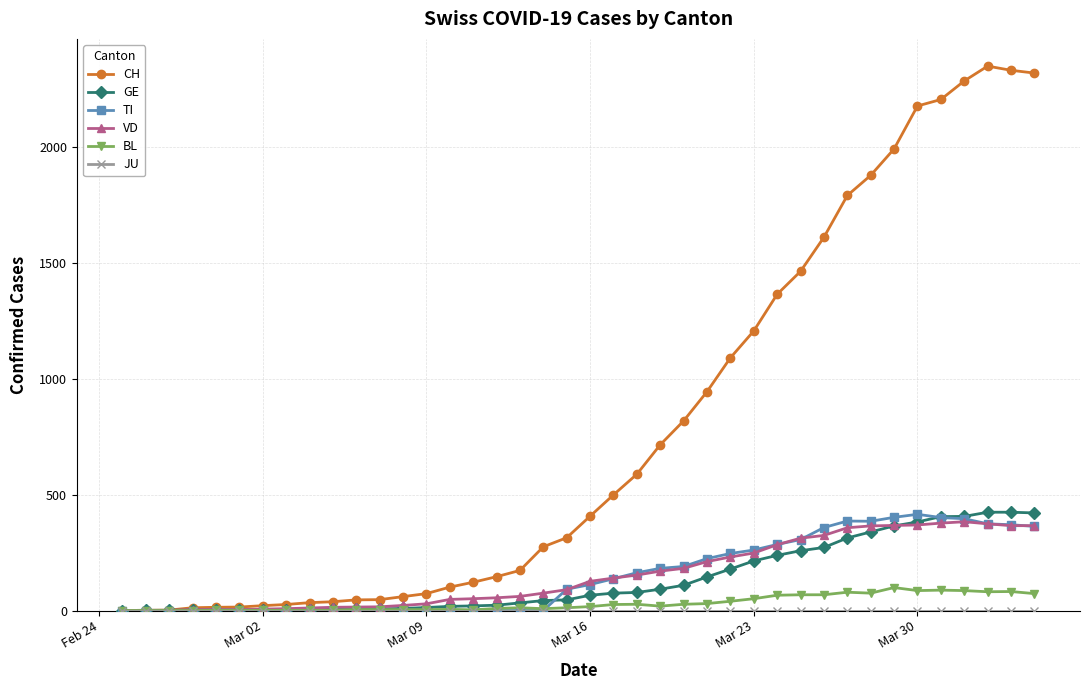

What is the greatest value displayed?

2348